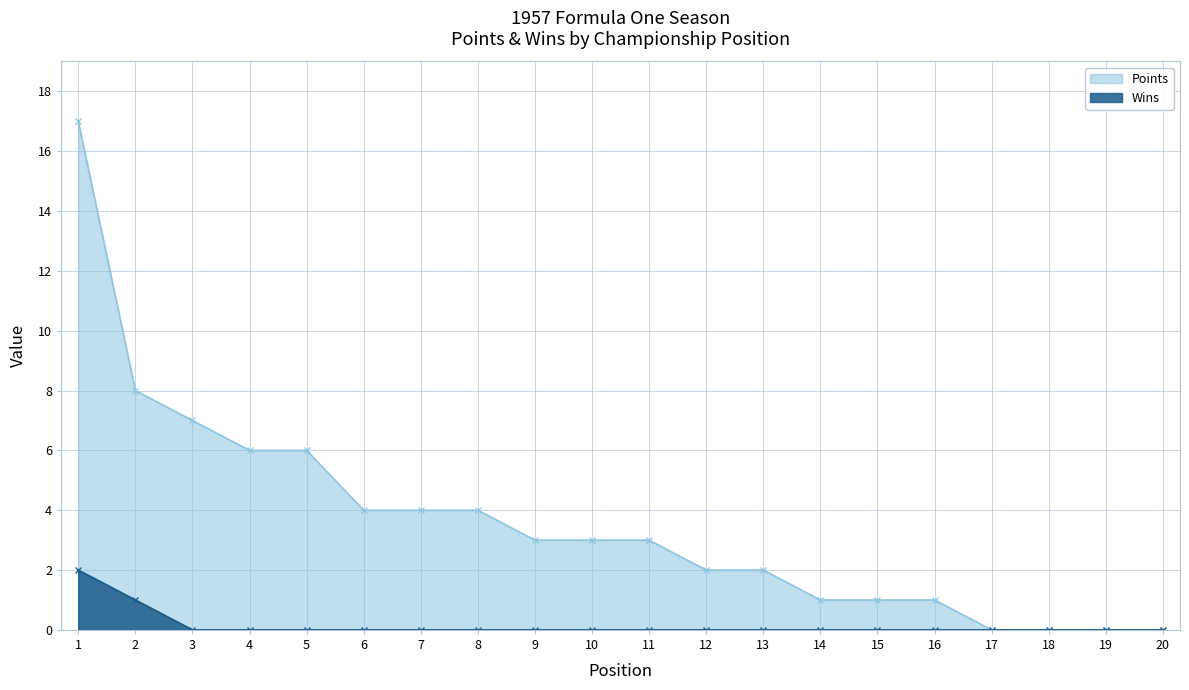

What is the difference between the maximum and second lowest values in the Wins series?

2